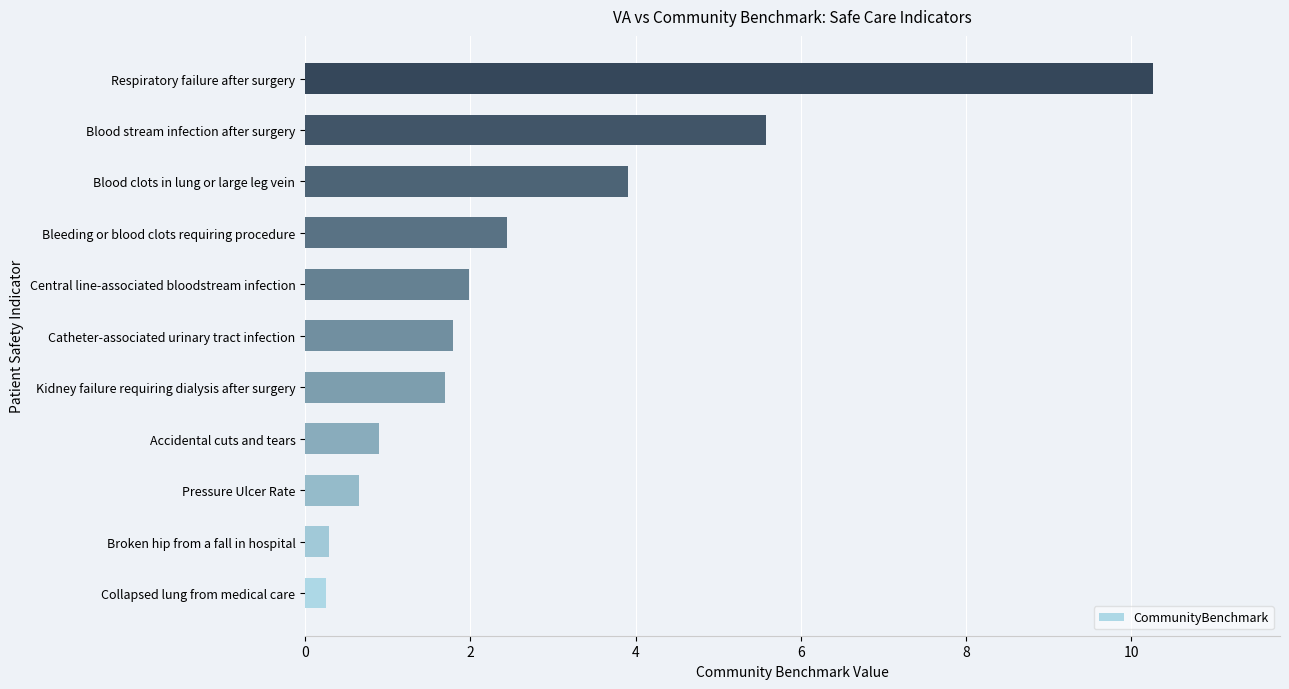

The value at Respiratory failure after surgery is 10.3. True or false?

True